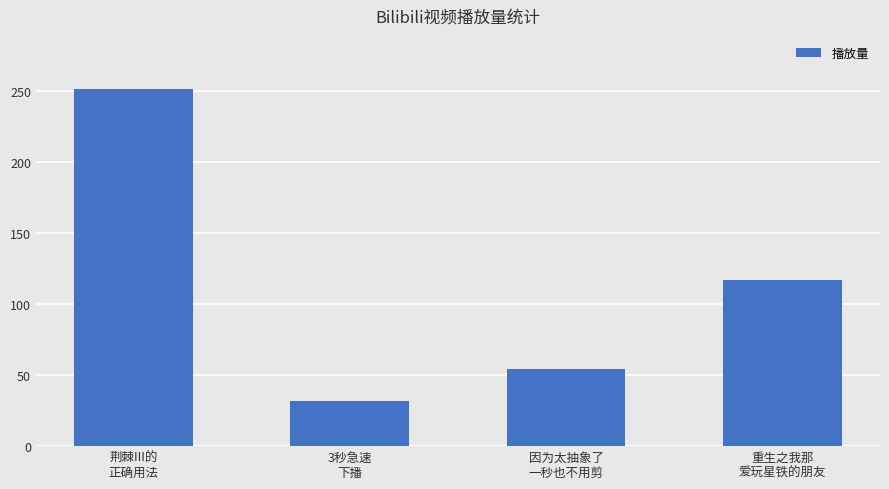

Rank the categories by value from lowest to highest.

3秒急速
下播, 因为太抽象了
一秒也不用剪, 重生之我那
爱玩星铁的朋友, 荆棘III的
正确用法